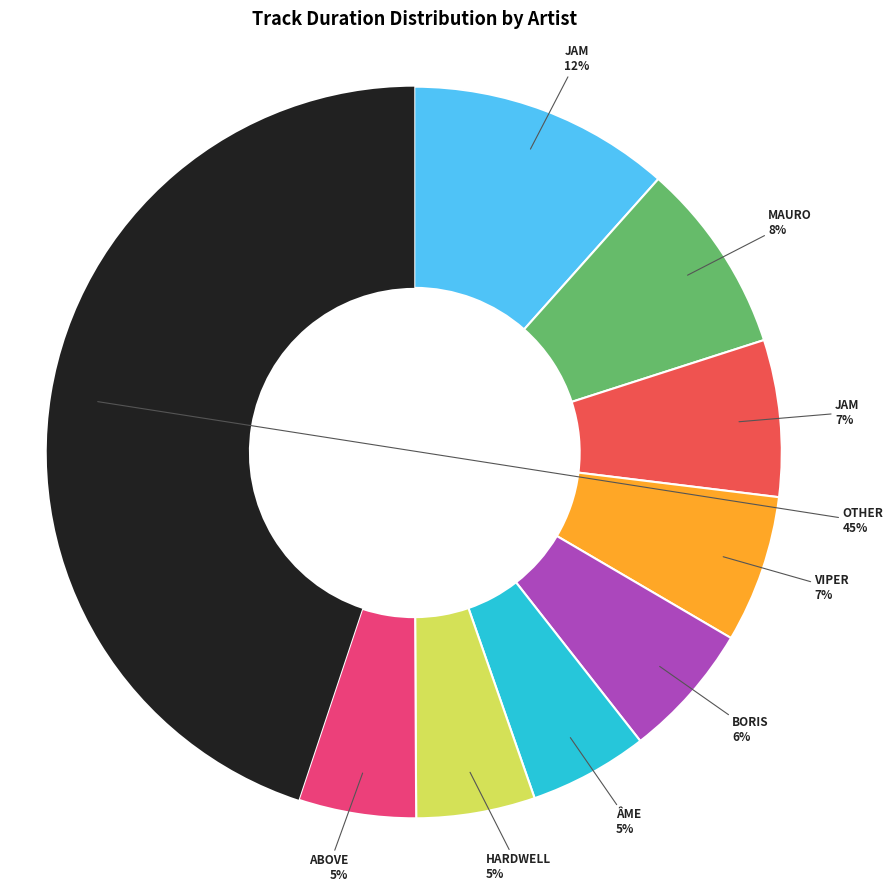

Is there a majority slice in this chart?

No